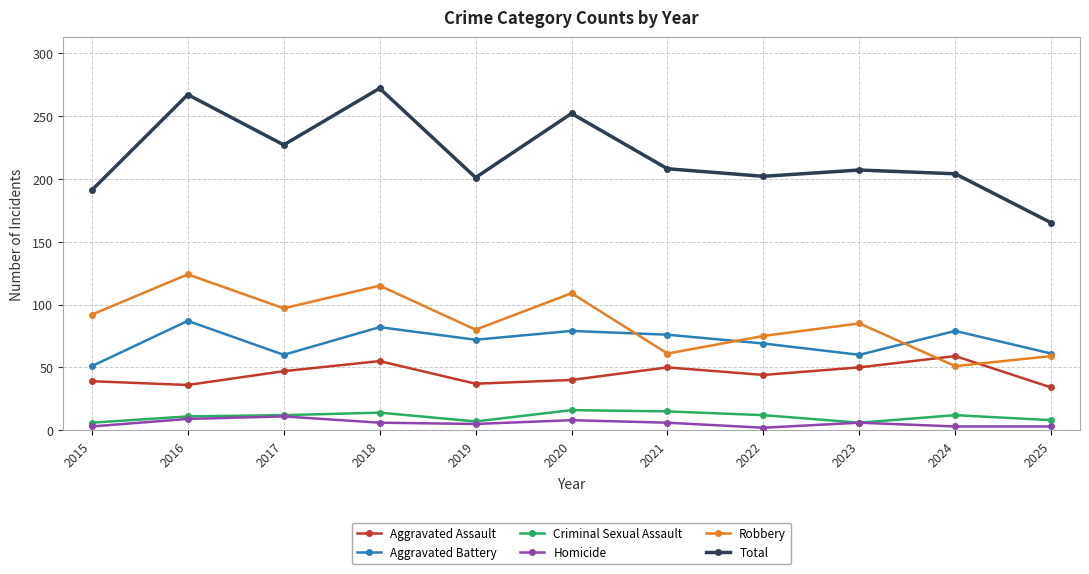

The value of Aggravated Battery at 2015 is 34. True or false?

False